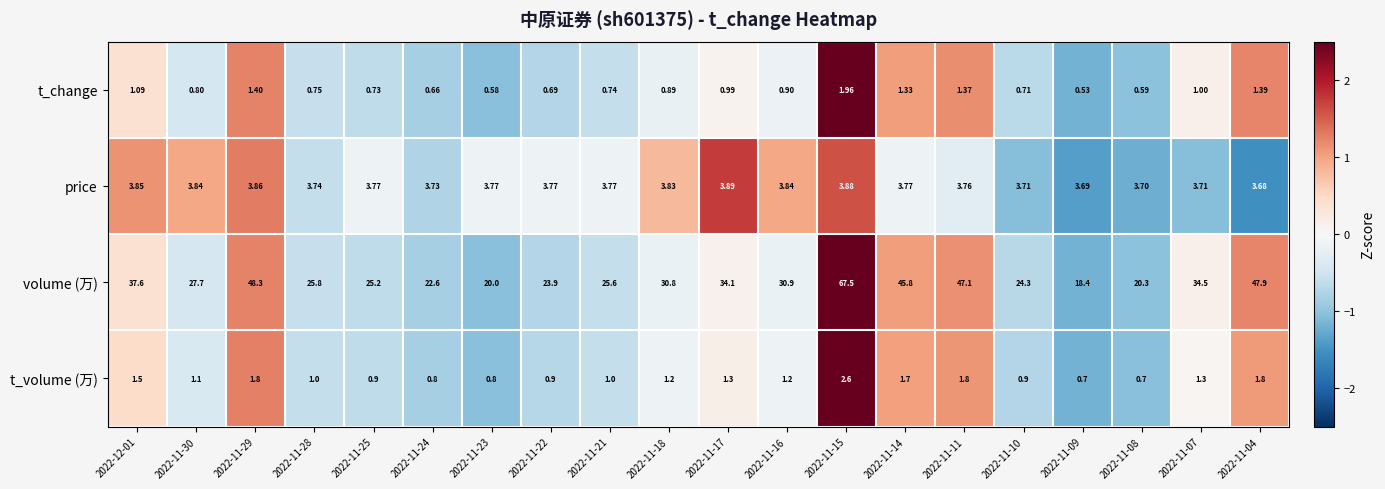

Rank the series at 2022-12-01 from lowest to highest value.

t_change, t_volume (万), price, volume (万)